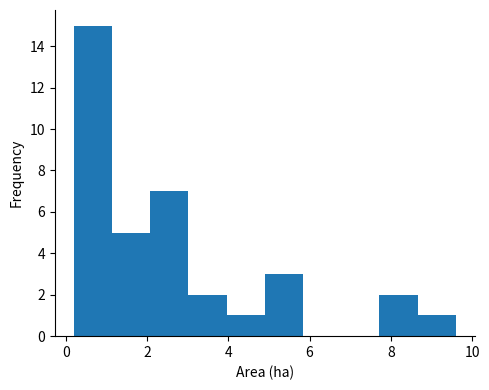

What is the height of the bar covering 2.08 to 3.02 on the x-axis? Neither the bar edges nor the heights are printed on the chart, so give them approximately, as read against the axes.

7